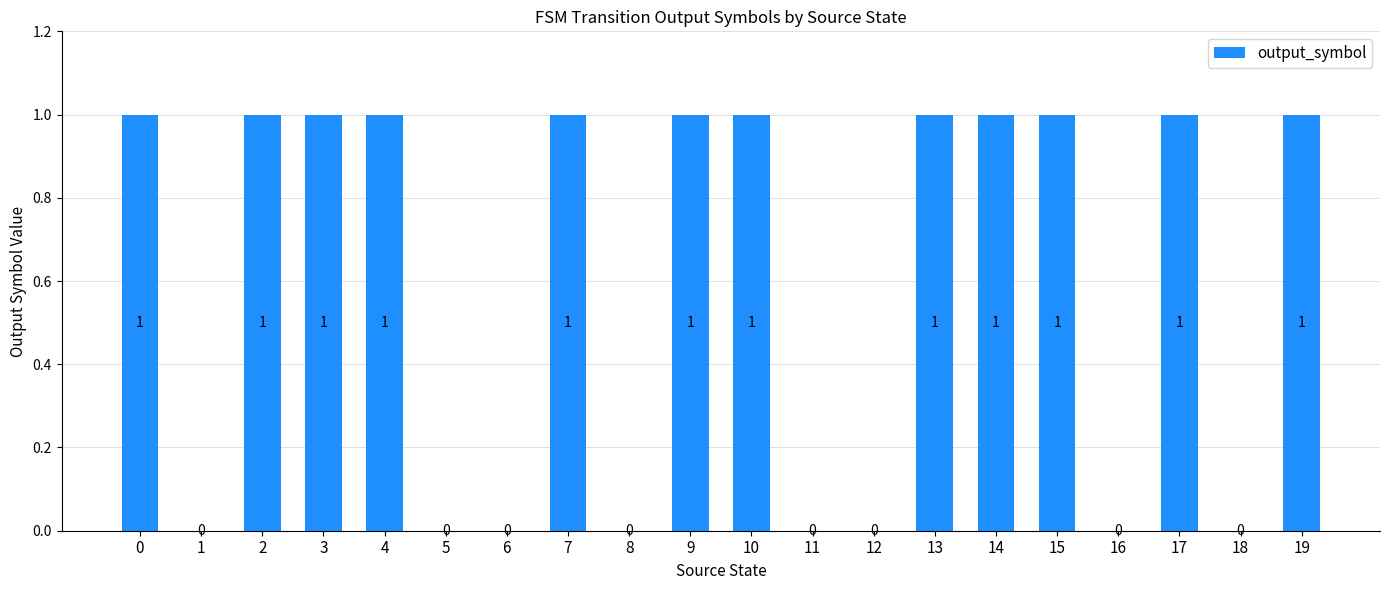

How many values are between 0 and 1?

20